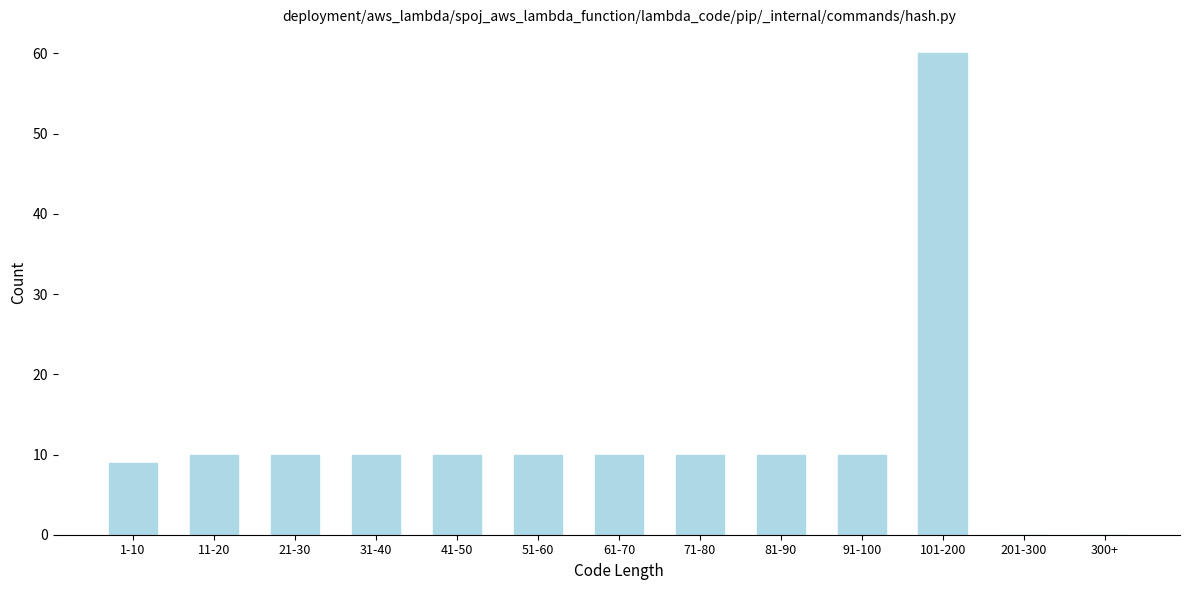

Reading left to right, transcribe all the data shown in this chart.

1-10=9	11-20=10	21-30=10	31-40=10	41-50=10	51-60=10	61-70=10	71-80=10	81-90=10	91-100=10	101-200=60	201-300=0	300+=0